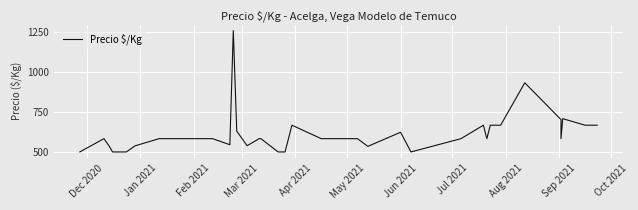

The value at 23 is 204. True or false?

False